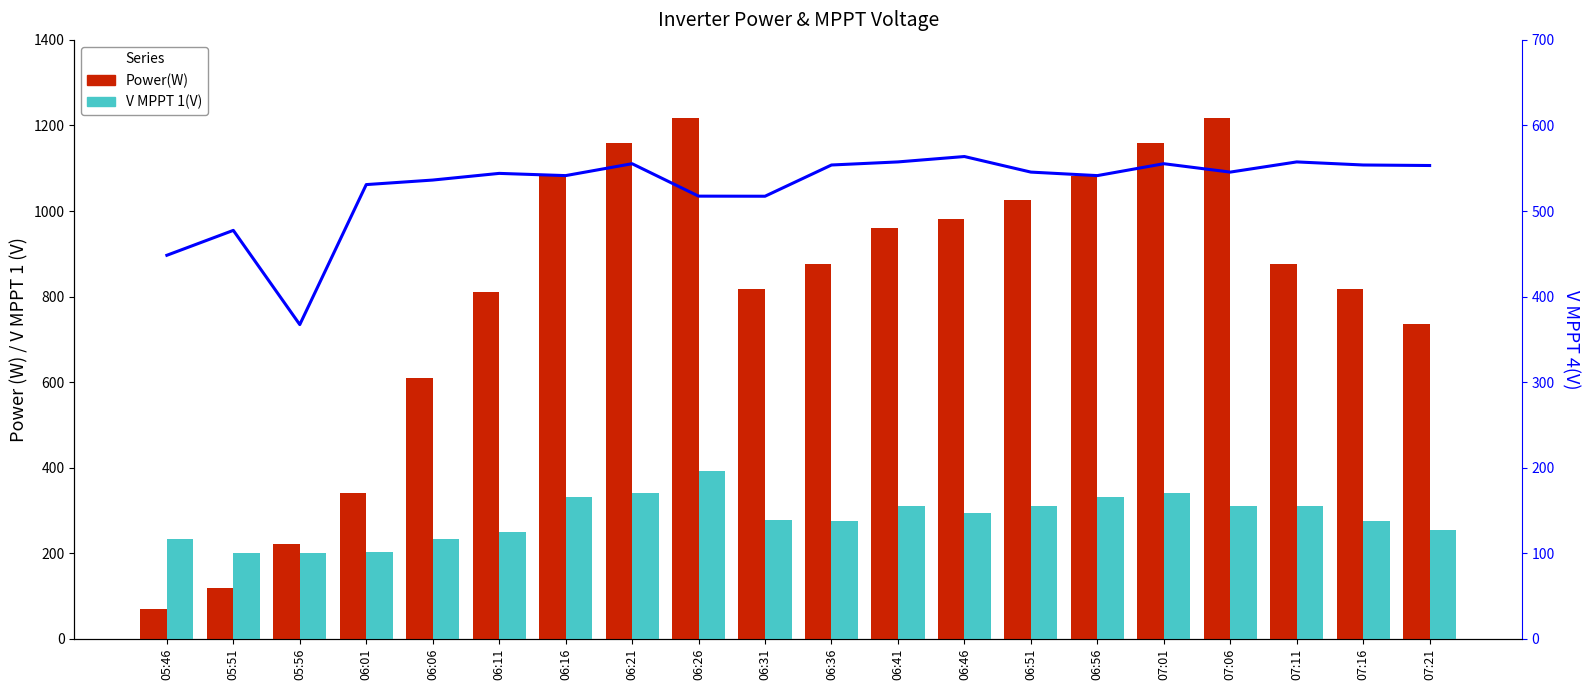

True or false: V MPPT 1(V) has a value of 142.7 at 07:16.

False